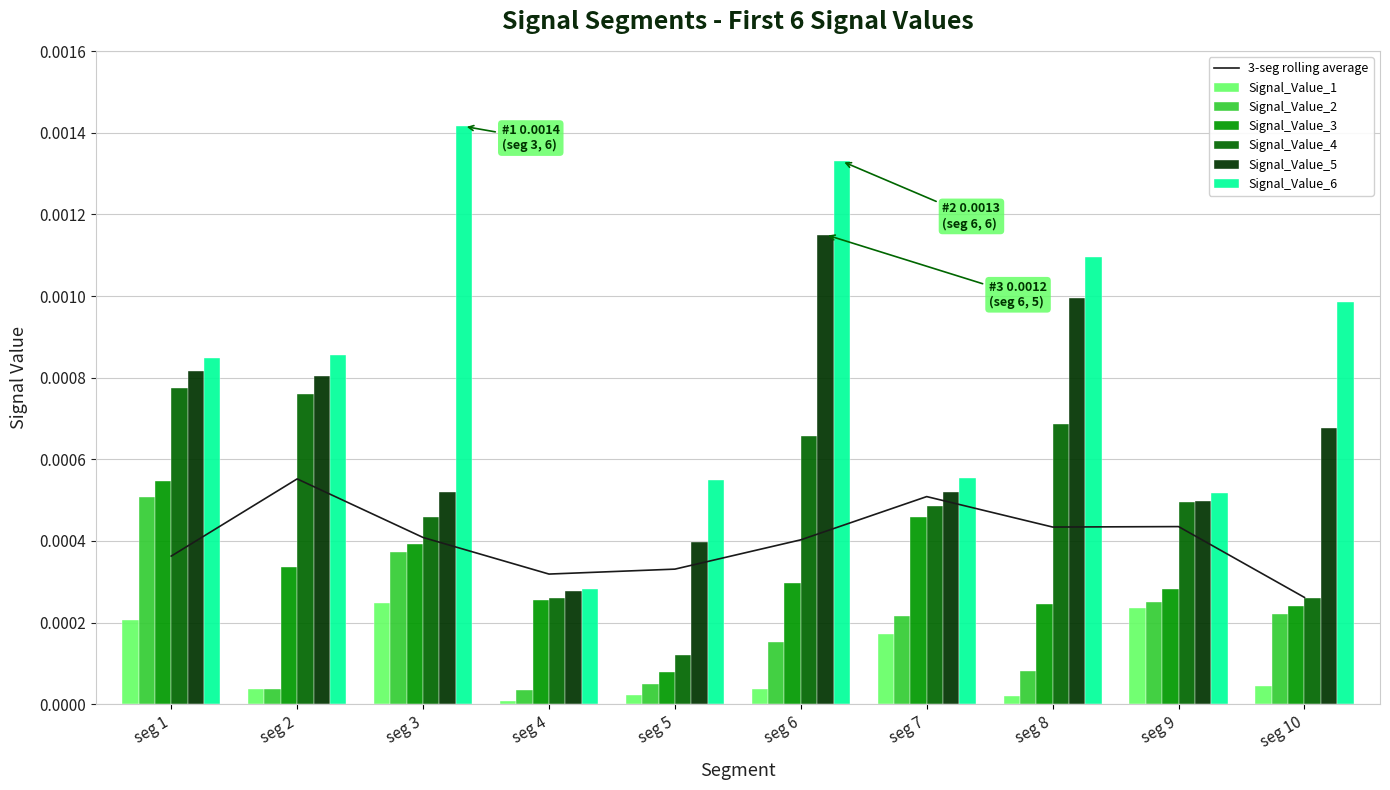

Which series has the largest total across all categories?

Signal_Value_6